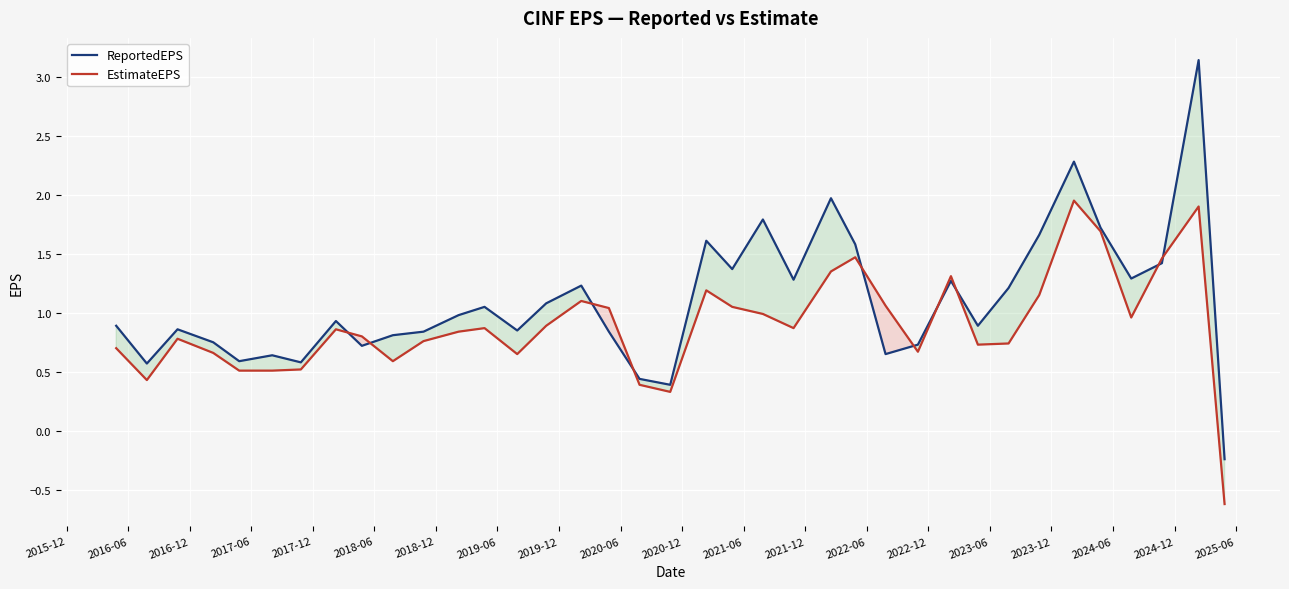

Which series has the largest range (max minus min)?

ReportedEPS